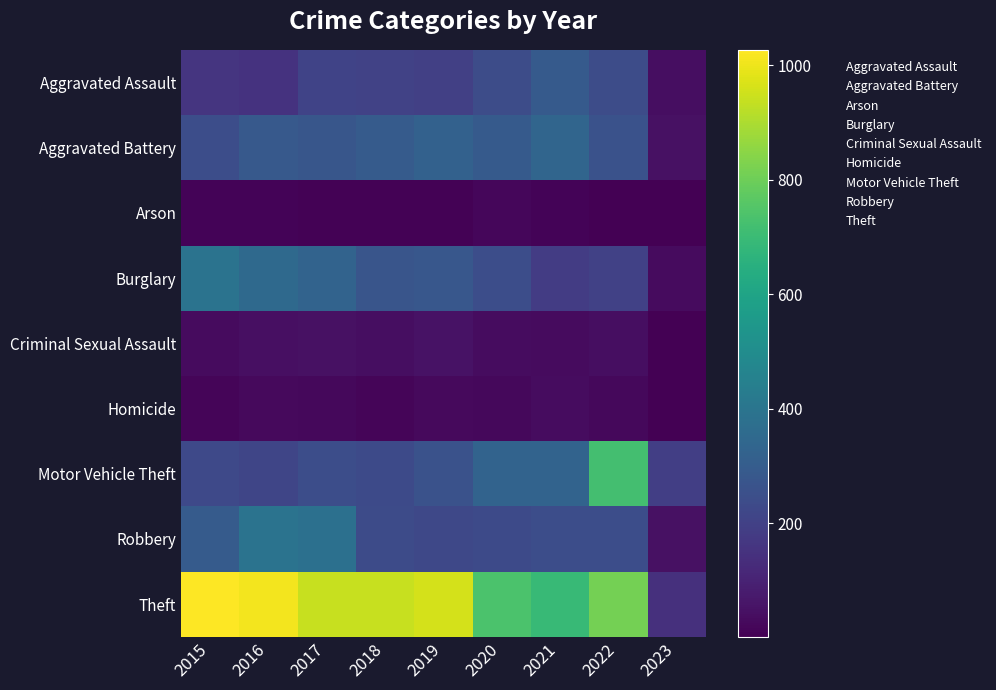

Which label corresponds to the smallest value in the chart?

2023